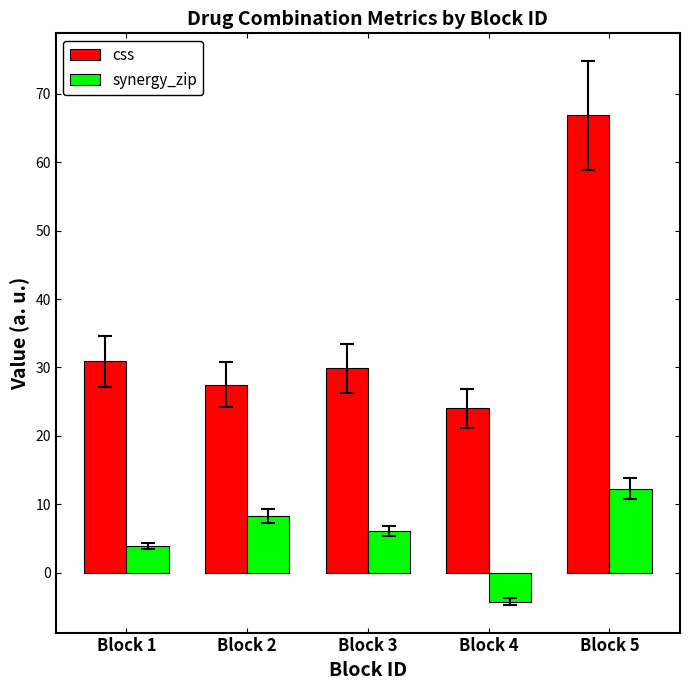

How many bars are there in total?

10